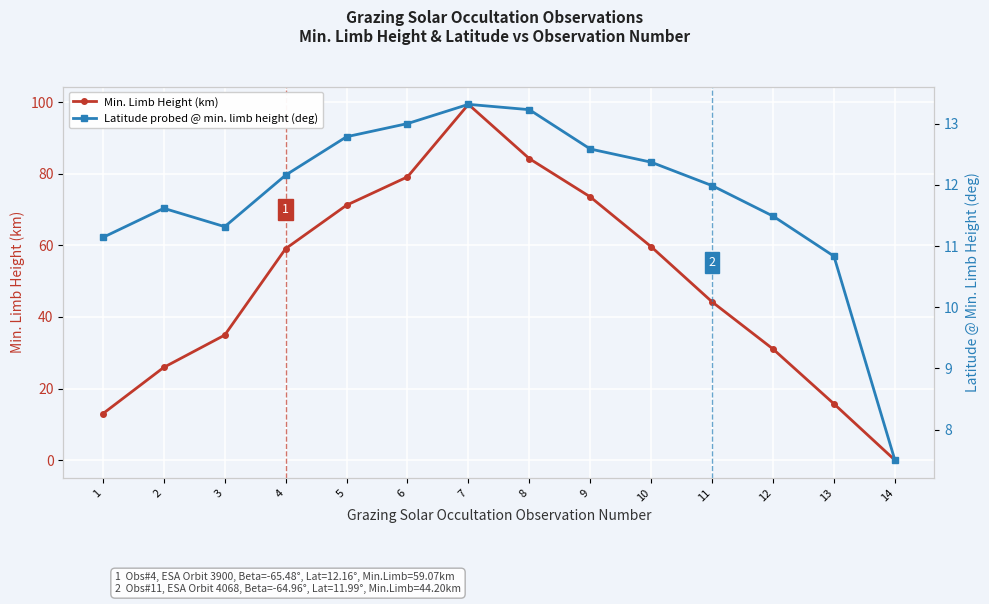

List the labels in order of Min. Limb Height (km) value, smallest first.

14, 1, 13, 2, 12, 3, 11, 4, 10, 5, 9, 6, 8, 7